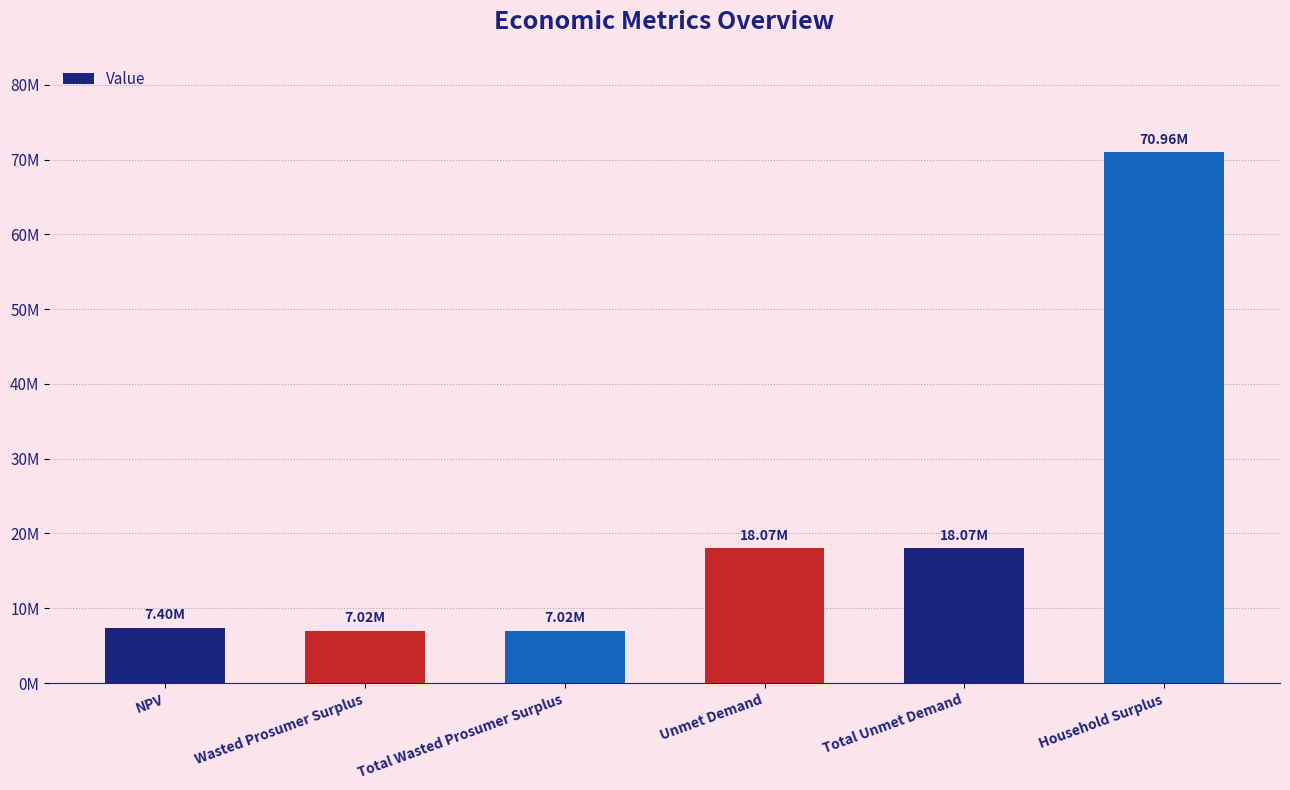

List the labels in order of value, smallest first.

Wasted Prosumer Surplus, Total Wasted Prosumer Surplus, NPV, Unmet Demand, Total Unmet Demand, Household Surplus